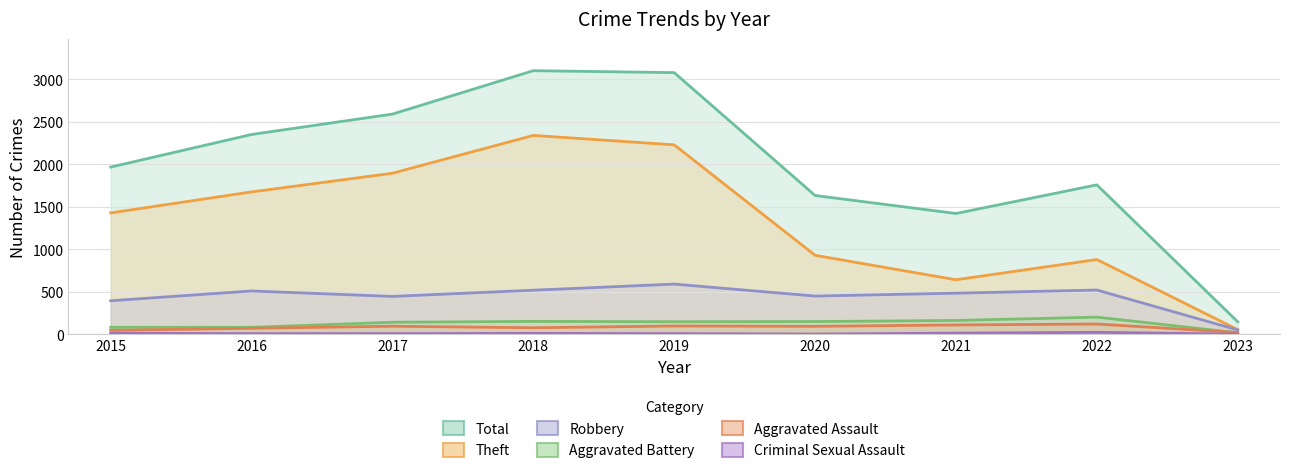

Rank the categories by Aggravated Assault value from lowest to highest.

2023, 2015, 2016, 2018, 2020, 2017, 2019, 2021, 2022